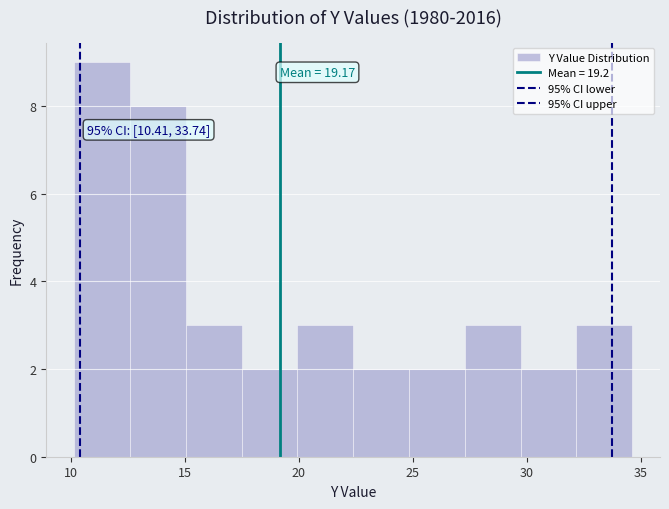

Over which range of the x-axis is the bar tallest?

10.0 to 12.5